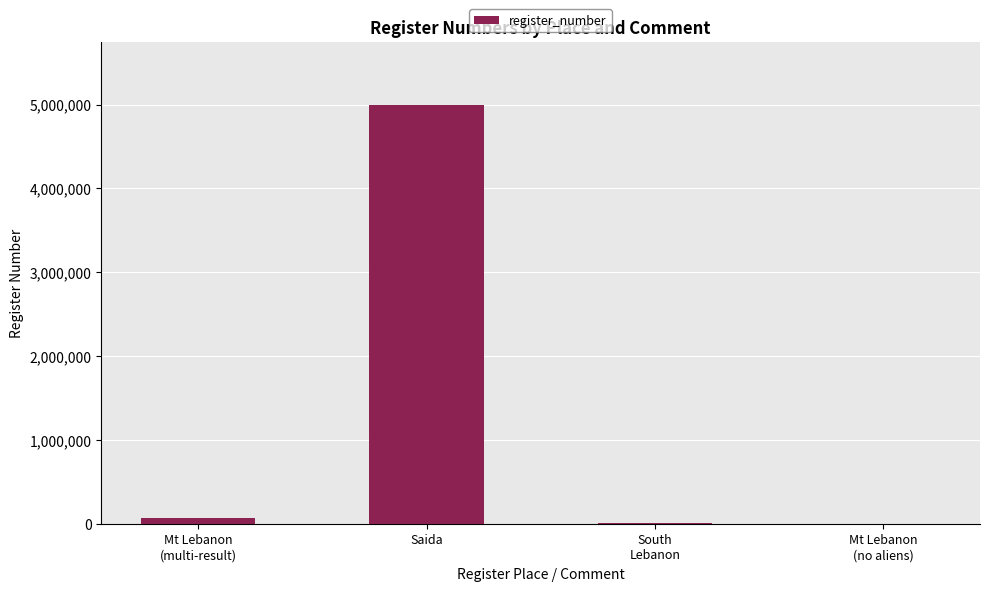

What is the greatest value displayed?

5000780